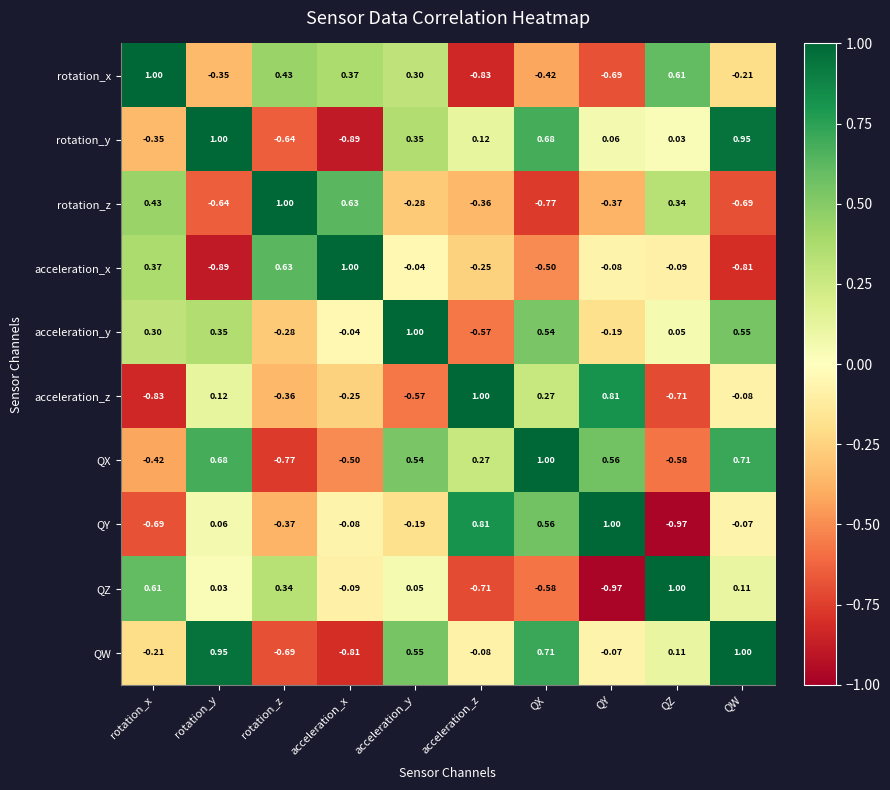

Which series changed the most between rotation_y and acceleration_z?

QW